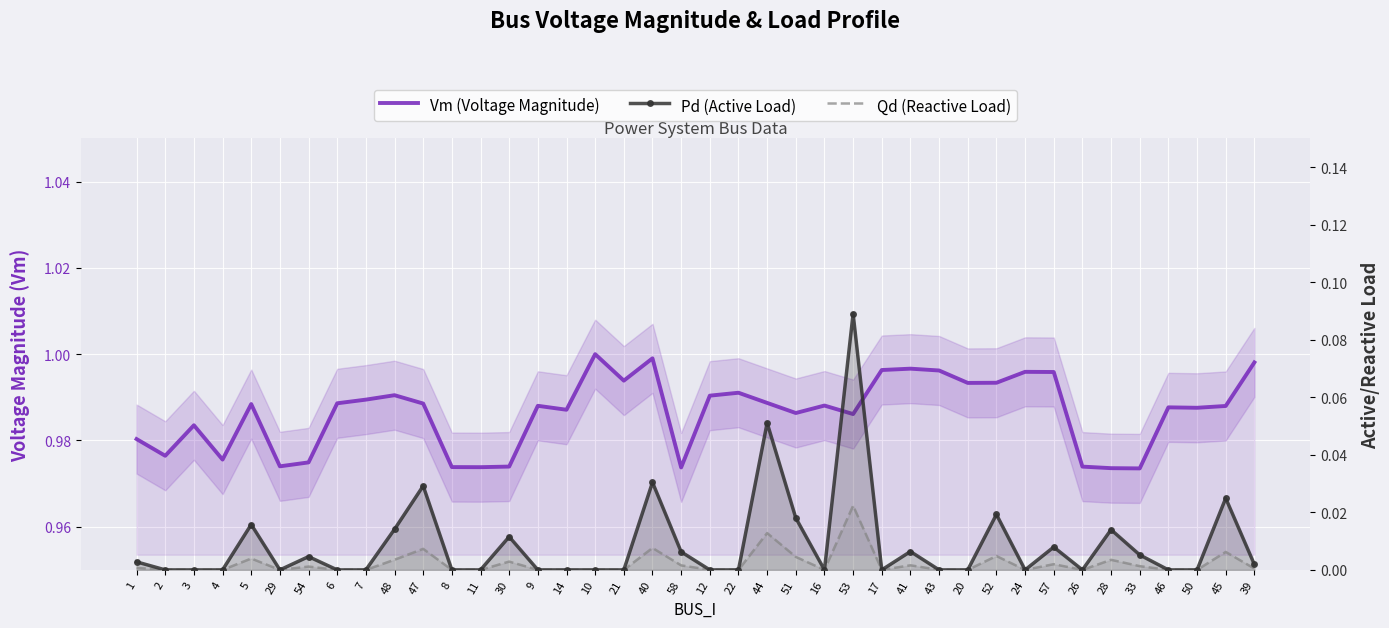

List the series in order of their peak value, lowest first.

Qd (Reactive Load), Pd (Active Load), Vm (Voltage Magnitude)